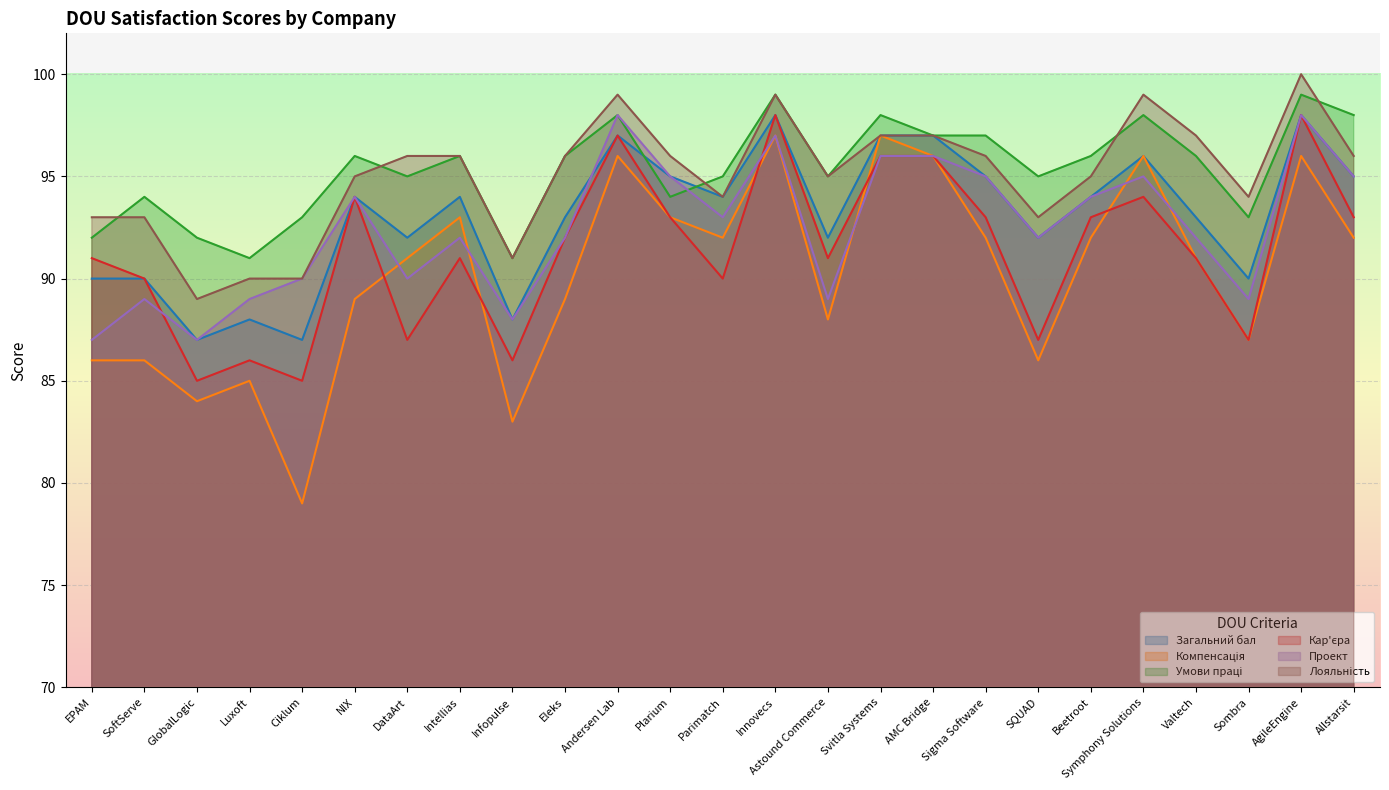

What is the difference between the maximum and minimum values in the Загальний бал series?

11